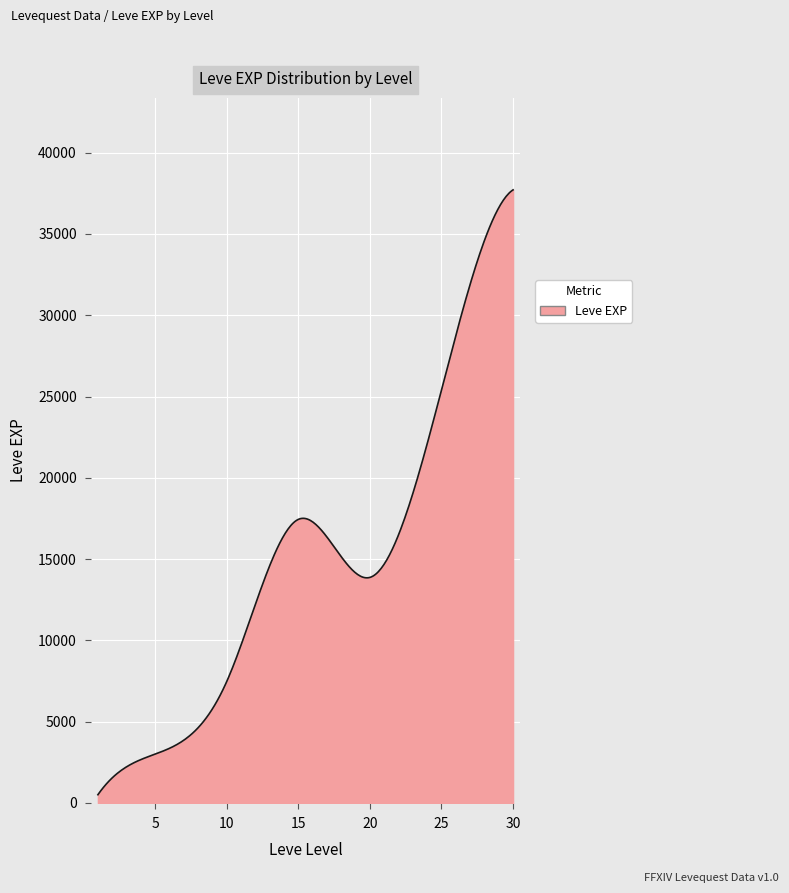

What is the greatest value displayed?

37715.0